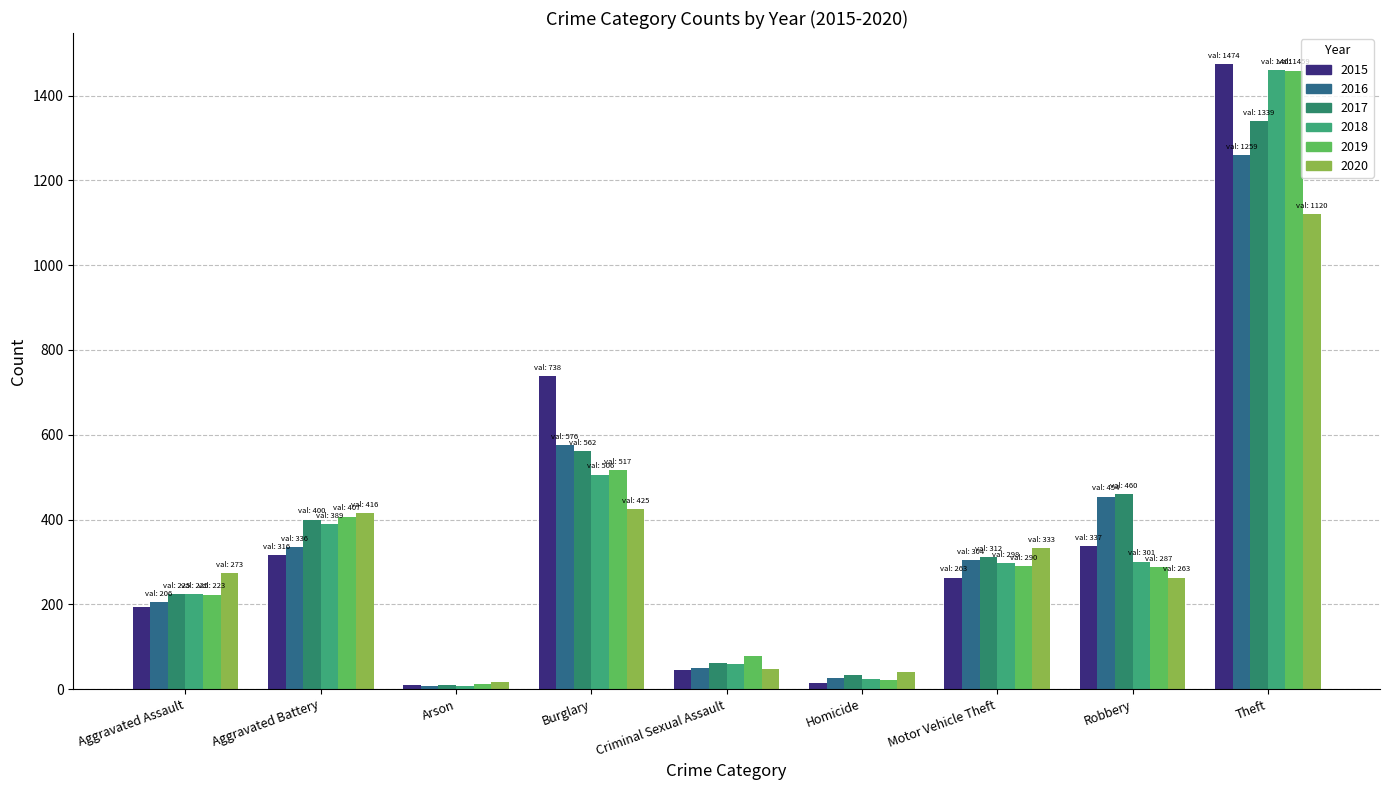

How many bars are there in total?

54